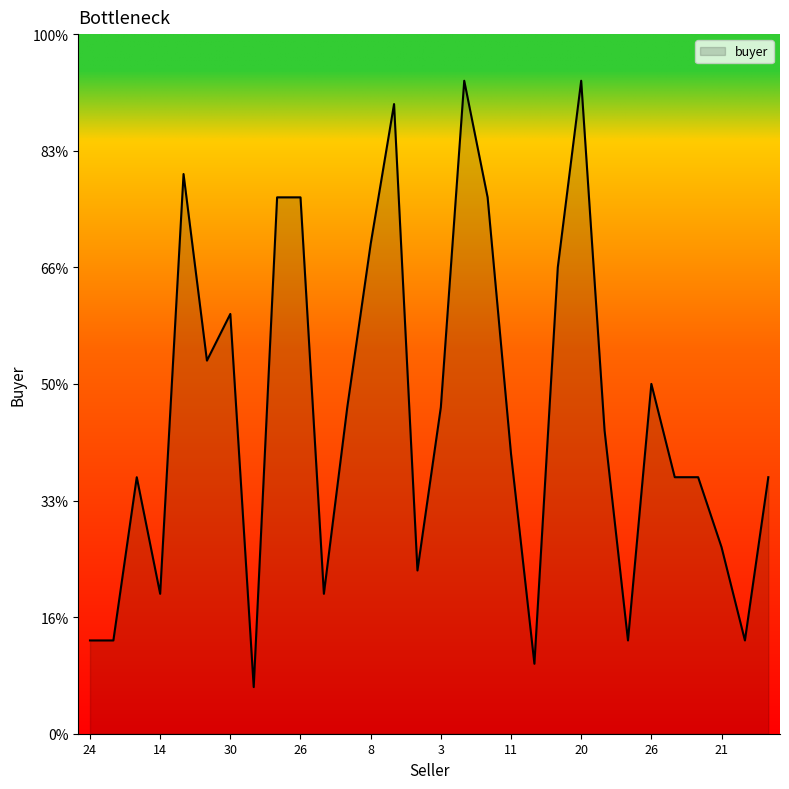

Reading right to left, extract all data points from this chart.

11	4	8	11	11	15	4	13	28	20	3	12	23	28	14	7	27	21	14	6	23	23	2	18	16	24	6	11	4	4